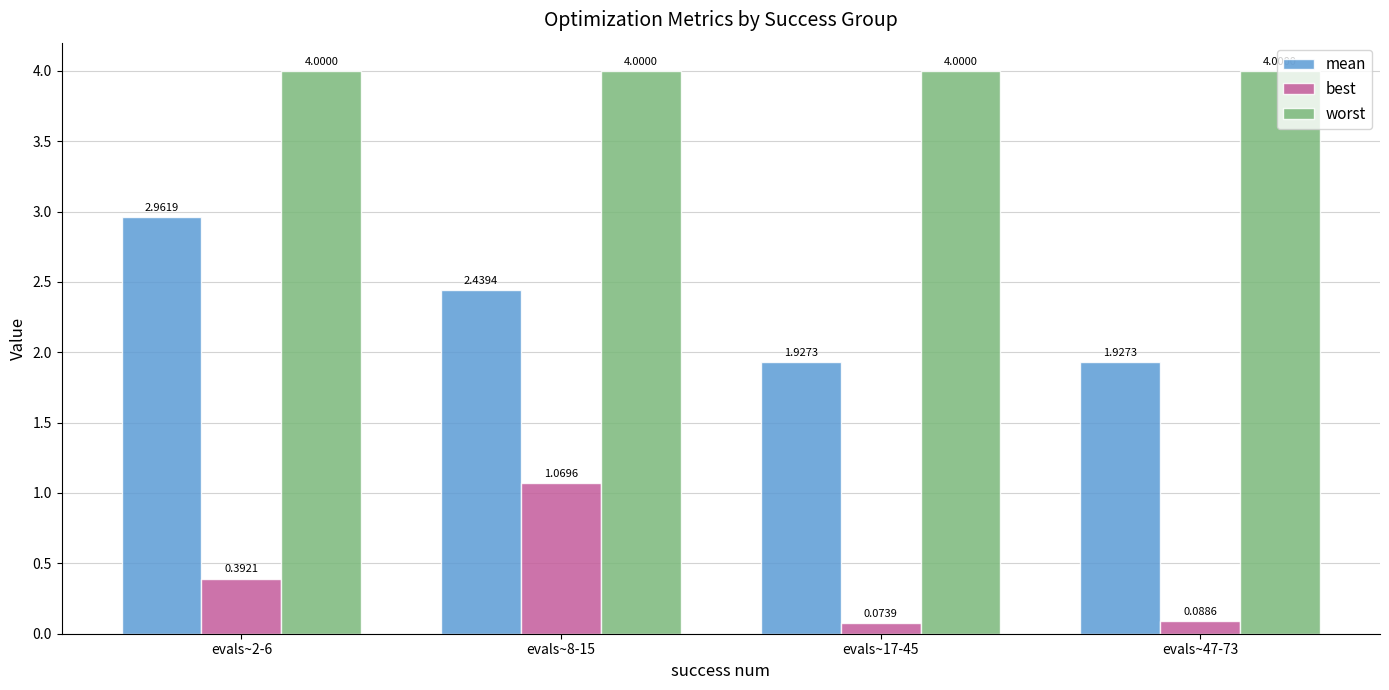

True or false: worst has a value of 4.0 at evals~2-6.

True